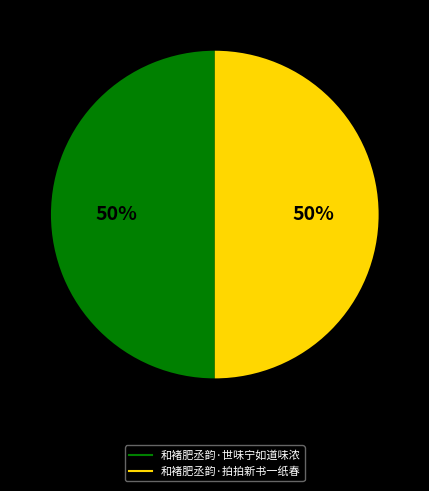

Do 和褚肥丞韵·世味宁如道味浓 and 和褚肥丞韵·拍拍新书一纸春 together represent more than half of the pie?

Yes